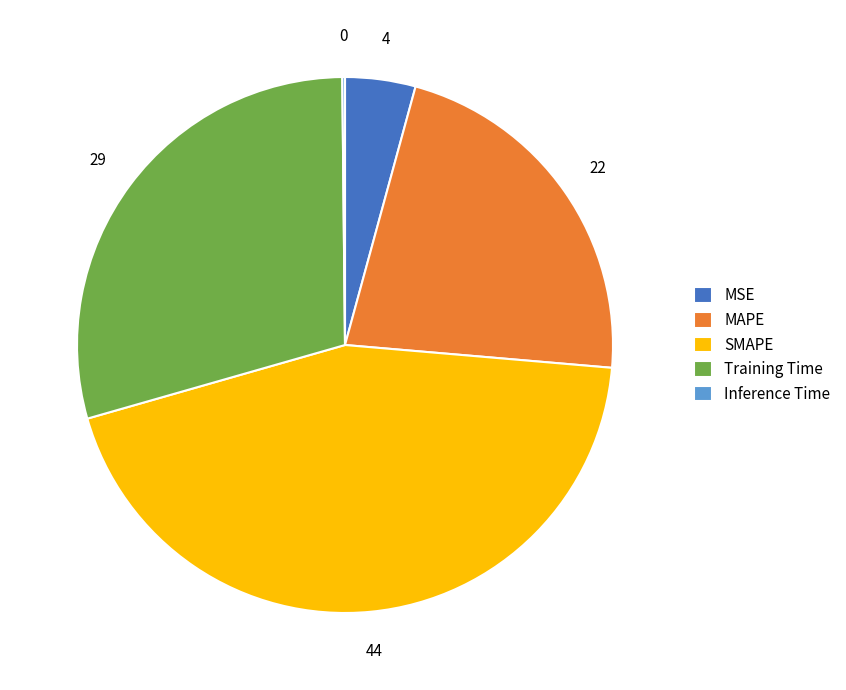

Is there any slice that represents more than half of the pie?

No